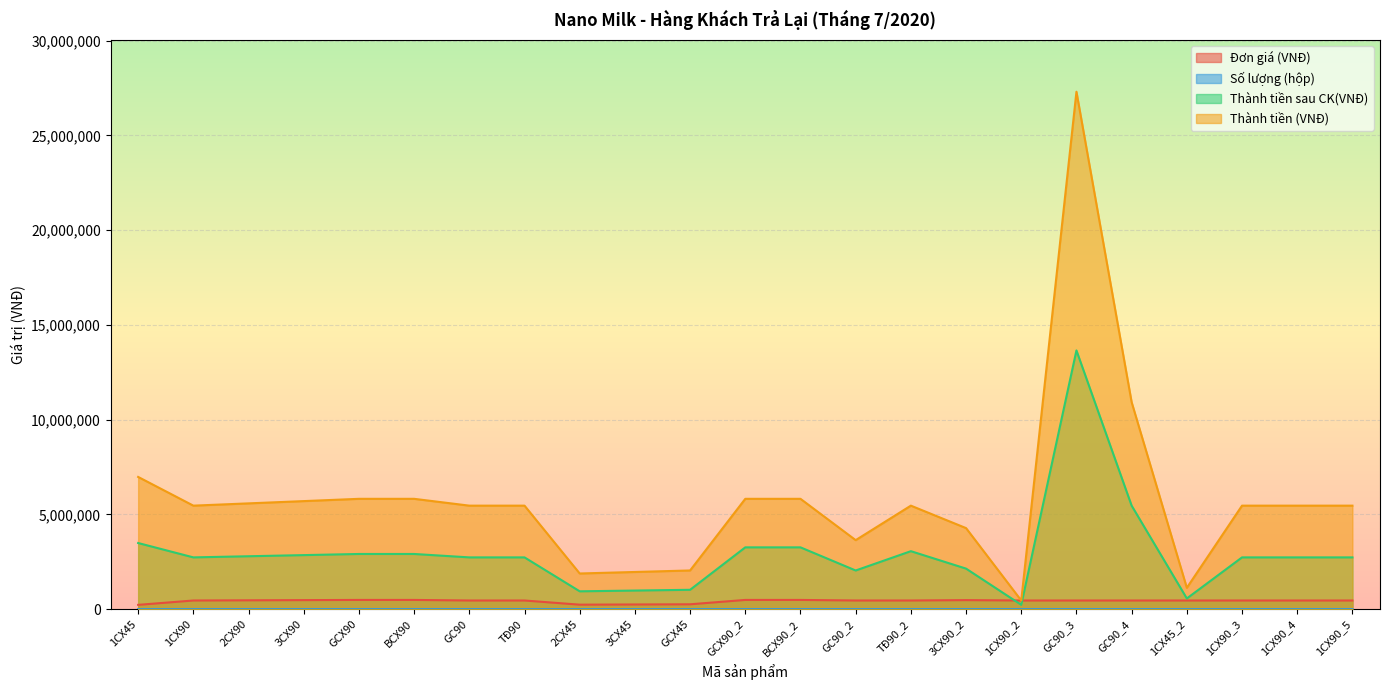

What is the difference between the highest and lowest values at 1CX45_2?

1124995